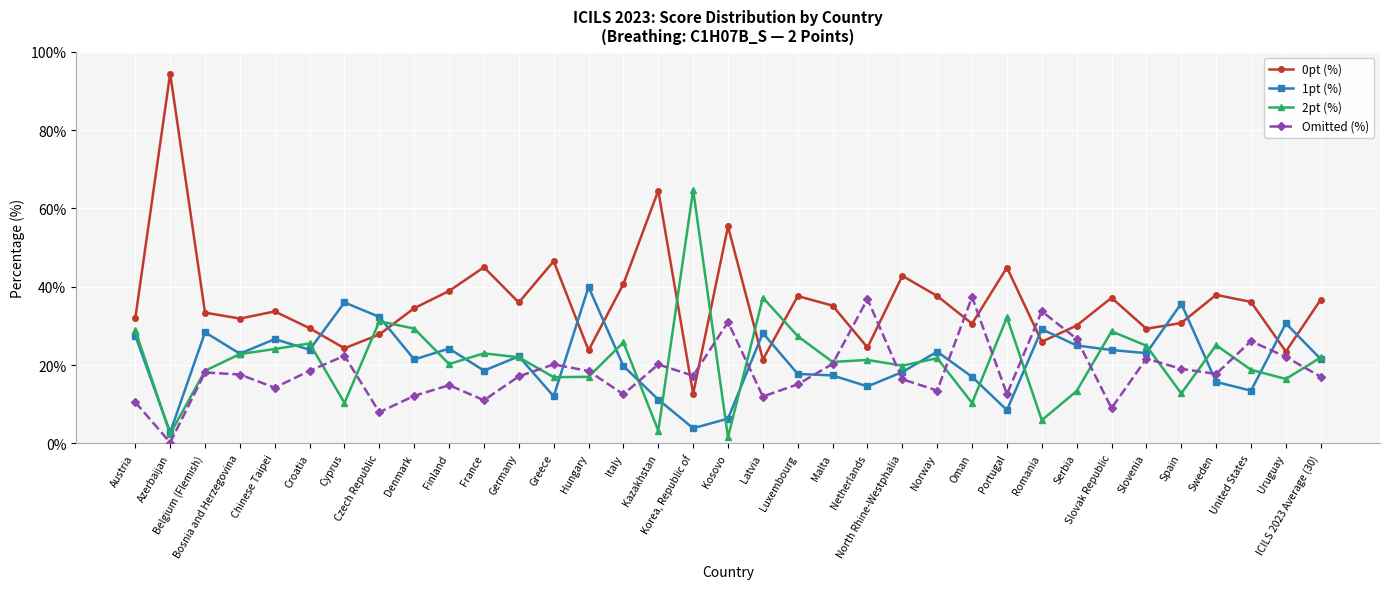

What is the sum of all Omitted (%) values?

641.5